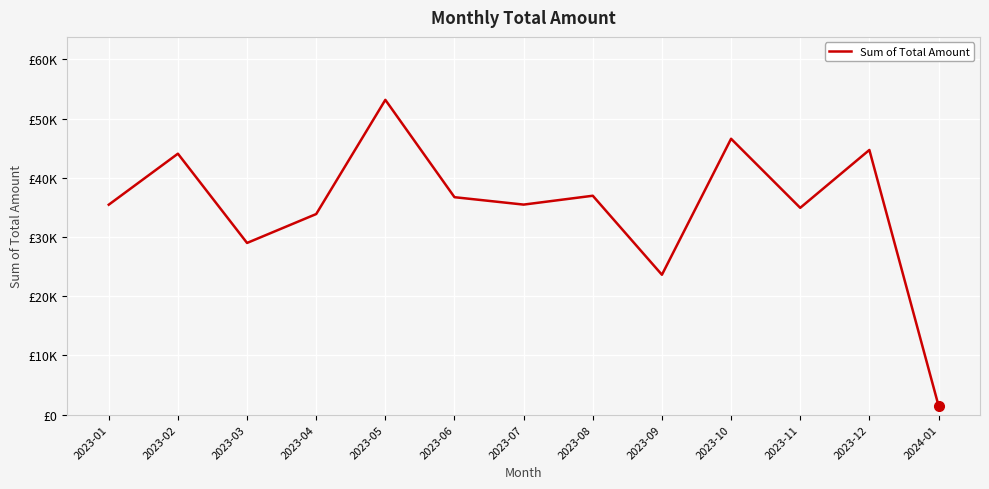

At which category does the data reach its first local valley?

2023-03